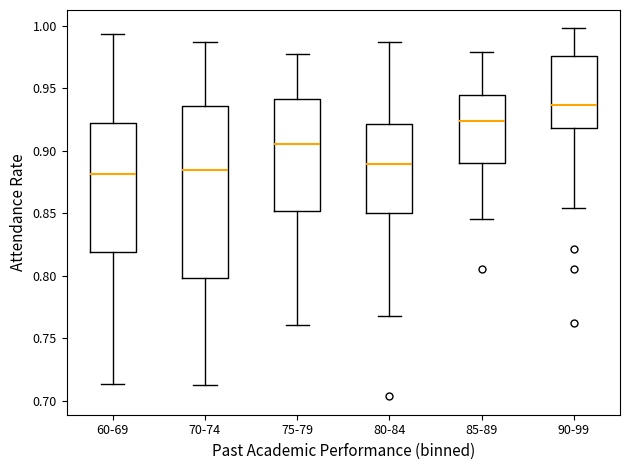

Which box is the tallest, from its lower edge to its upper edge?

70-74